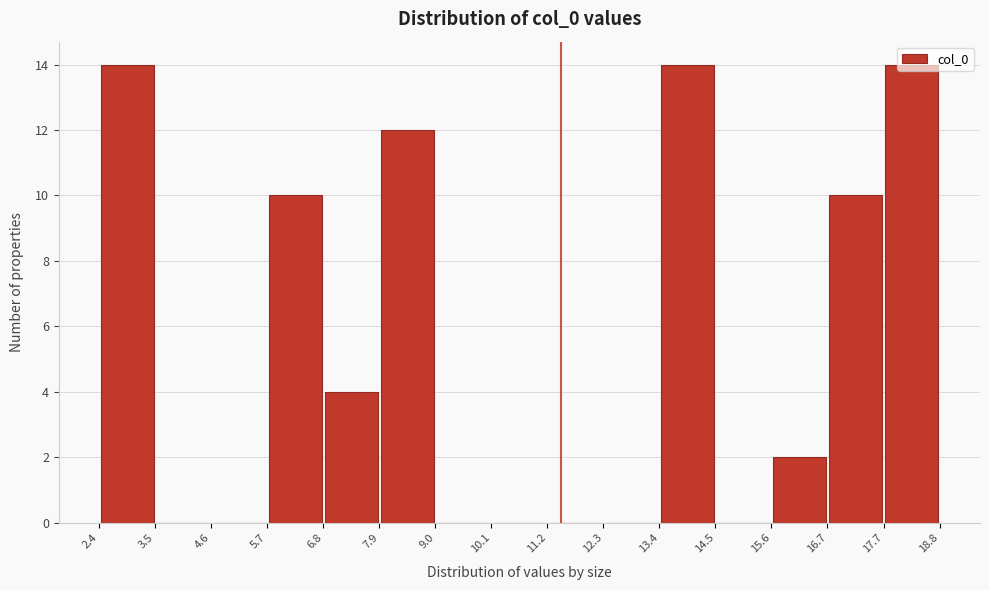

Reading left to right, list every bar in this chart as the range it spans on the x-axis followed by its height. The values are not printed on the chart, so give them approximately, as read against the axis.

2.4 to 3.5: 14
3.5 to 4.6: 0
4.6 to 5.7: 0
5.7 to 6.8: 10
6.8 to 7.9: 4
7.9 to 9.0: 12
9.0 to 10.1: 0
10.1 to 11.2: 0
11.2 to 12.3: 0
12.3 to 13.4: 0
13.4 to 14.5: 14
14.5 to 15.6: 0
15.6 to 16.7: 2
16.7 to 17.7: 10
17.7 to 18.8: 14